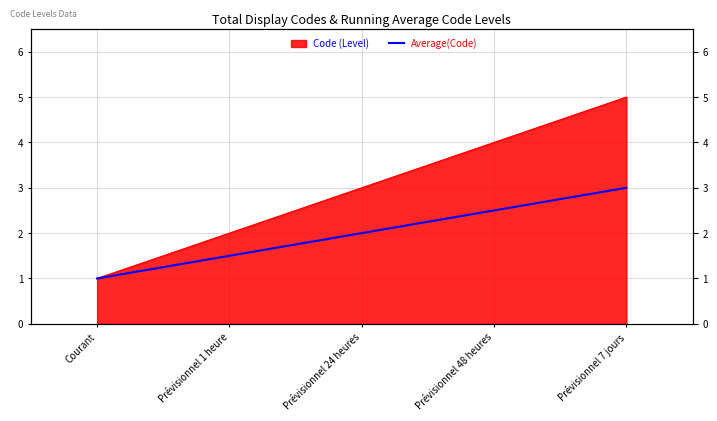

What is the smallest value displayed?

1.0